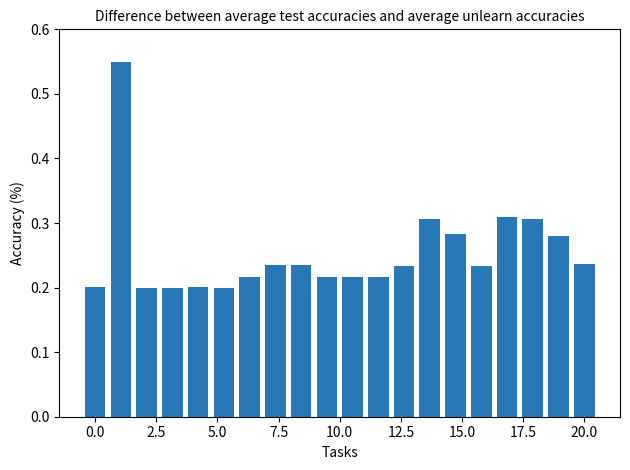

What is the sum of all values?

5.1